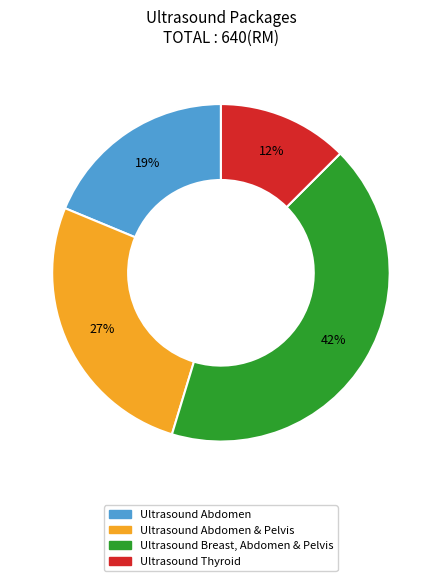

To the nearest percent, what is the difference between the largest and smallest slice percentages?

30%